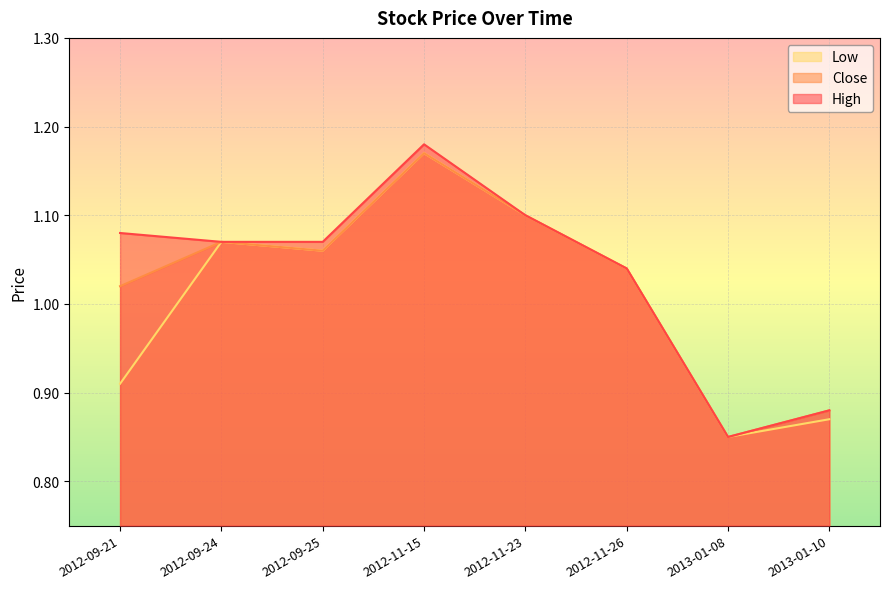

True or false: Low has a value of 0.4 at 2012-11-15.

False